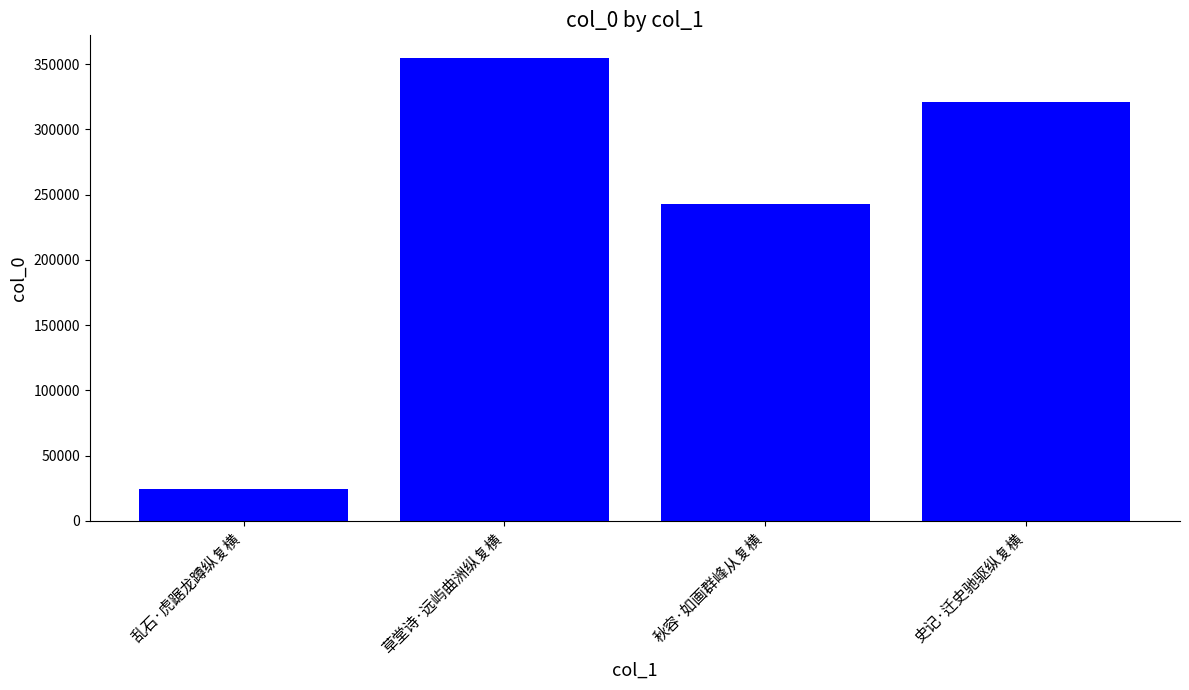

How many data points are less than 321108?

2